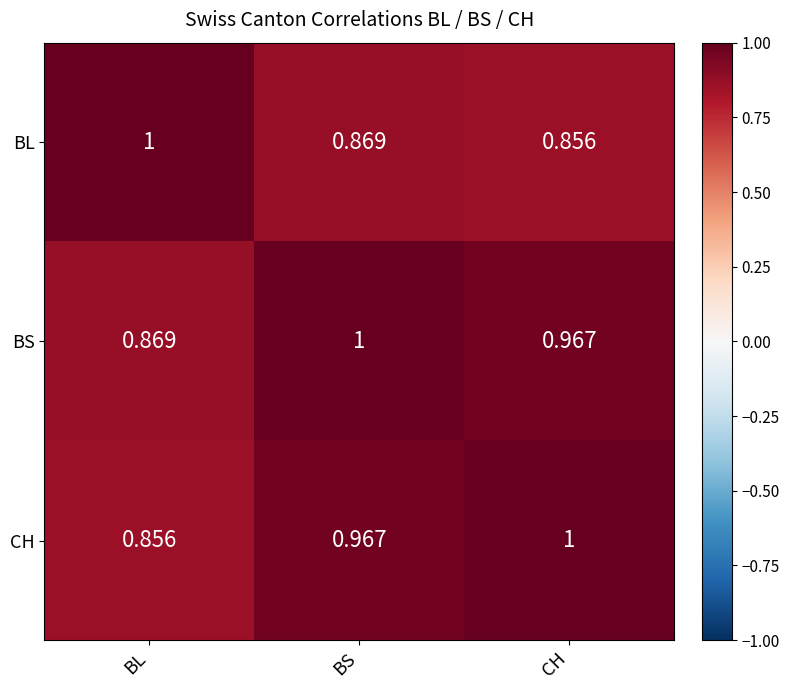

At which category is the sum across all series the highest?

BS